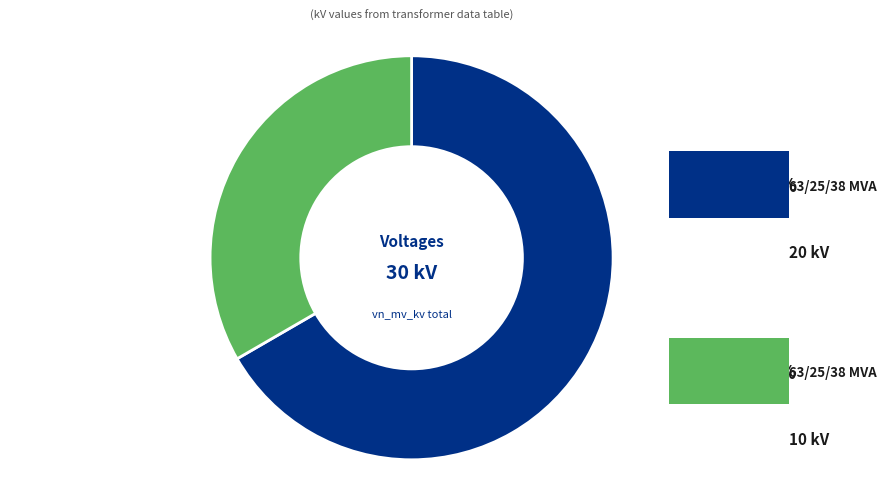

Does any single category account for the majority?

Yes